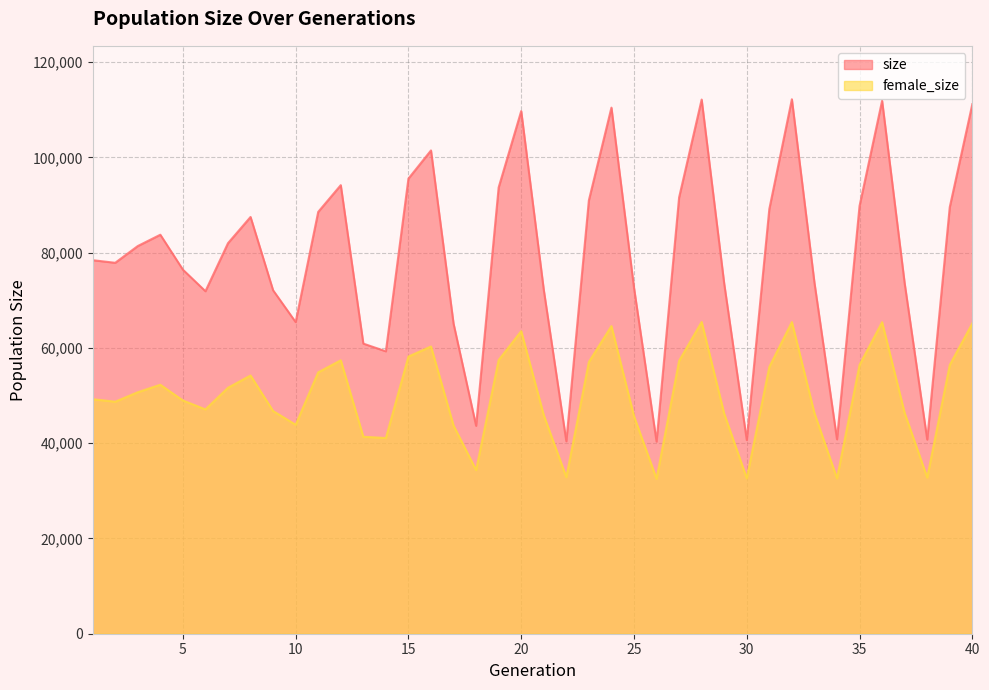

Is it true that size equals 95559 at 13?

False